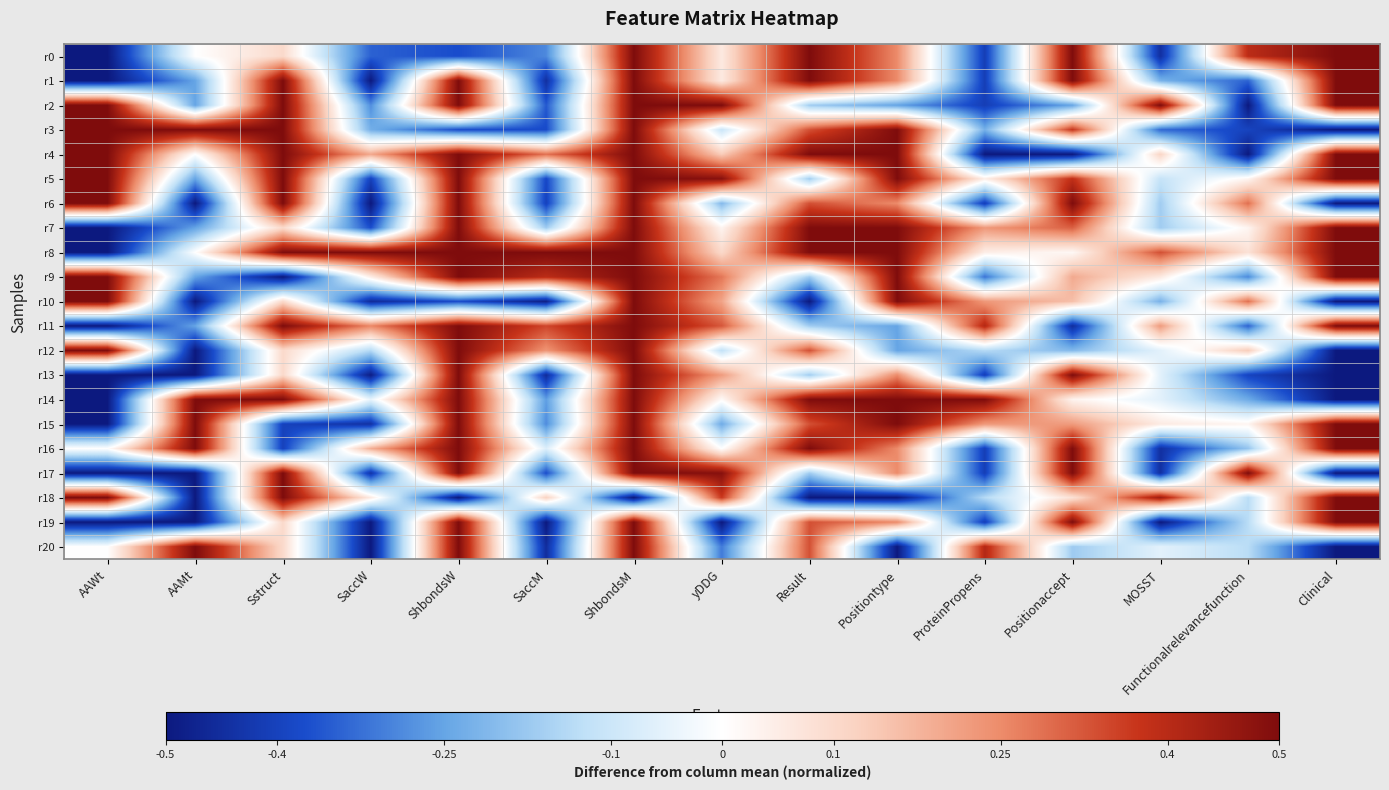

At how many categories does at least one series exceed 0?

15